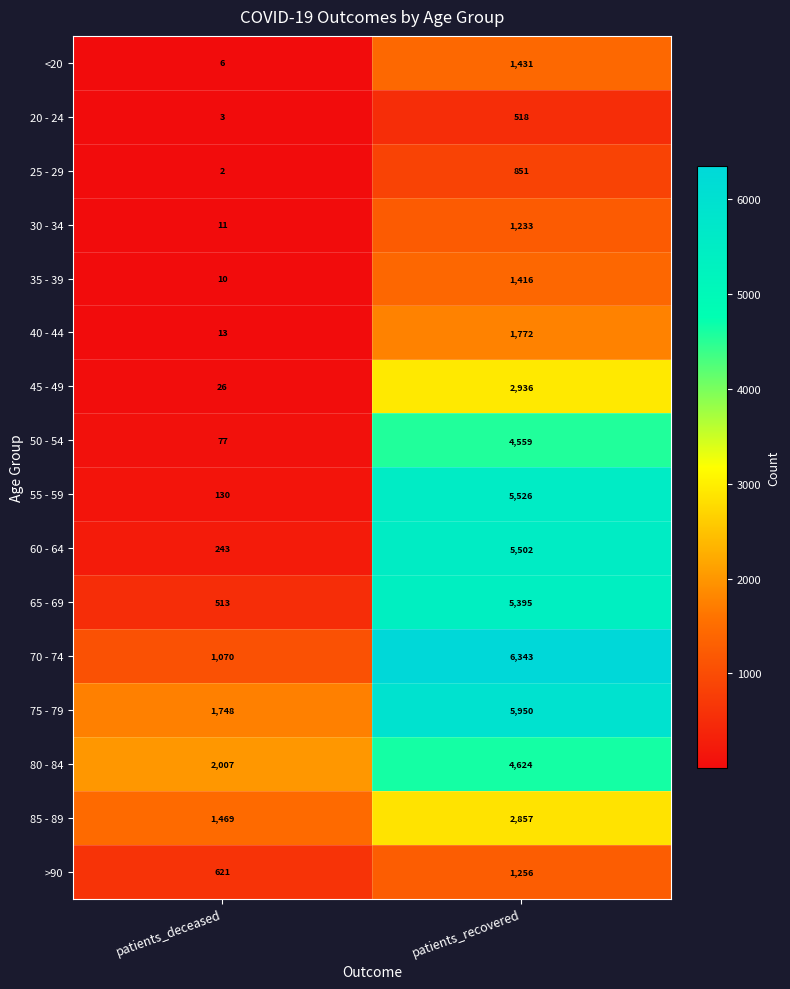

How many distinct data groups are displayed?

16